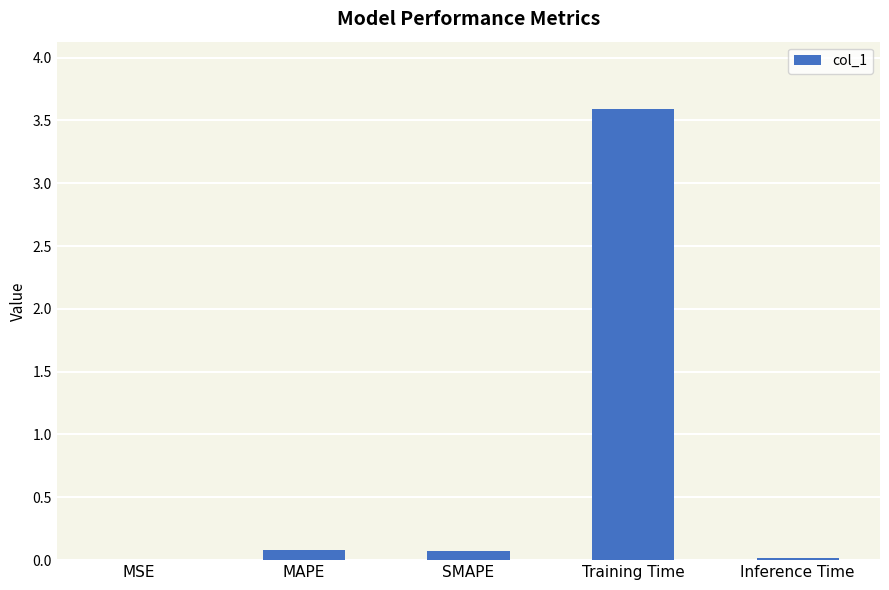

What value does the data have at Training Time?

3.6